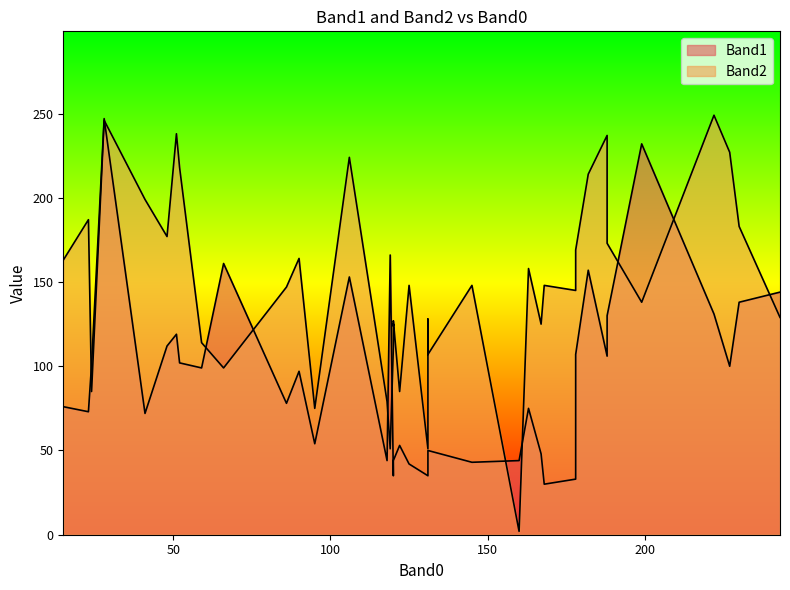

After their last crossing, which series has the higher values: Band1 or Band2?

Band2